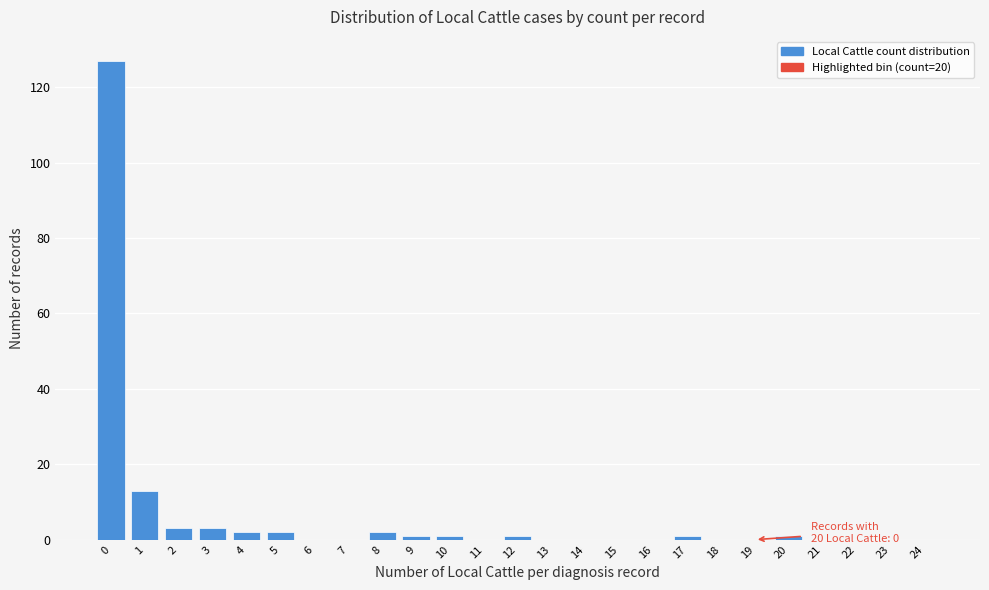

Reading right to left, list all the values displayed in this chart.

24=0	23=0	22=0	21=0	20=1	19=0	18=0	17=1	16=0	15=0	14=0	13=0	12=1	11=0	10=1	9=1	8=2	7=0	6=0	5=2	4=2	3=3	2=3	1=13	0=127